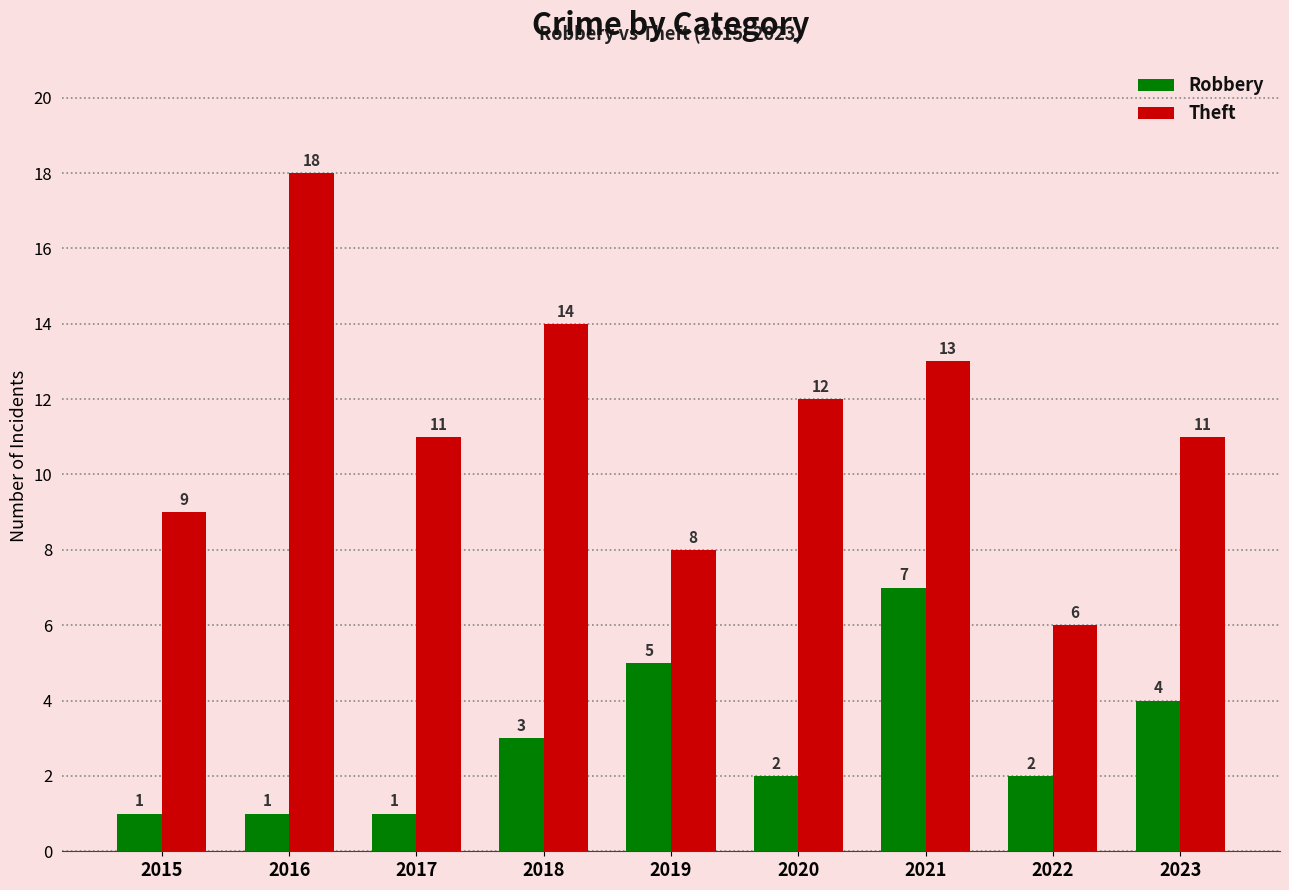

What is the sum of the Theft values at 2015 and 2023?

20